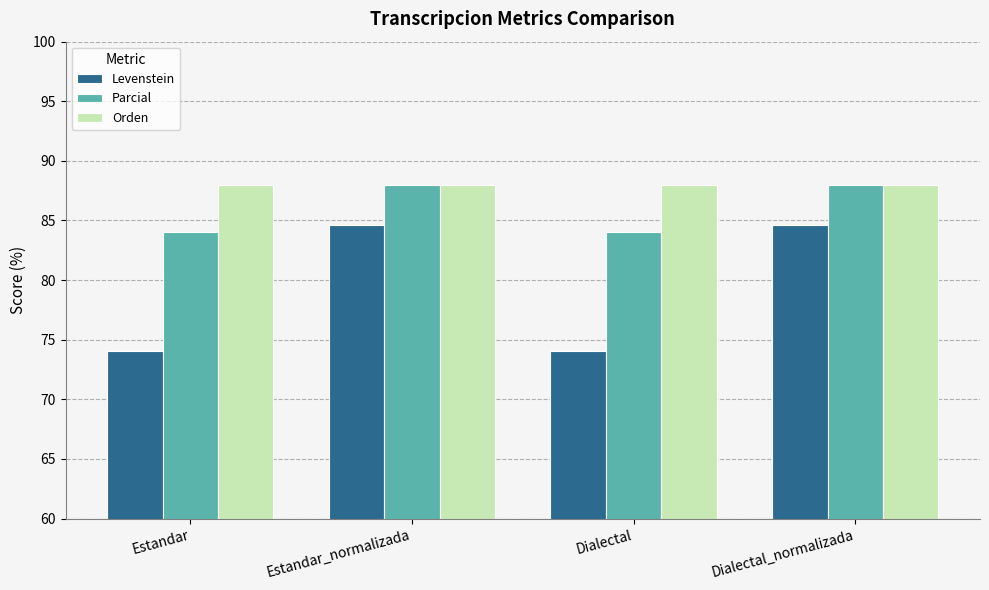

Reading left to right, what are all the values shown in this chart?

Levenstein: Estandar=74.1	Estandar_normalizada=84.6	Dialectal=74.1	Dialectal_normalizada=84.6
Parcial: Estandar=84.0	Estandar_normalizada=88.0	Dialectal=84.0	Dialectal_normalizada=88.0
Orden: Estandar=88.0	Estandar_normalizada=88.0	Dialectal=88.0	Dialectal_normalizada=88.0